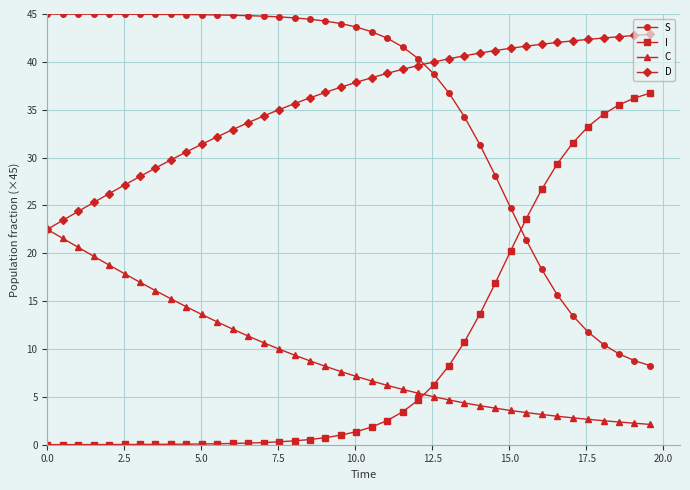

Which series ends up on top after the final intersection of I and S?

I